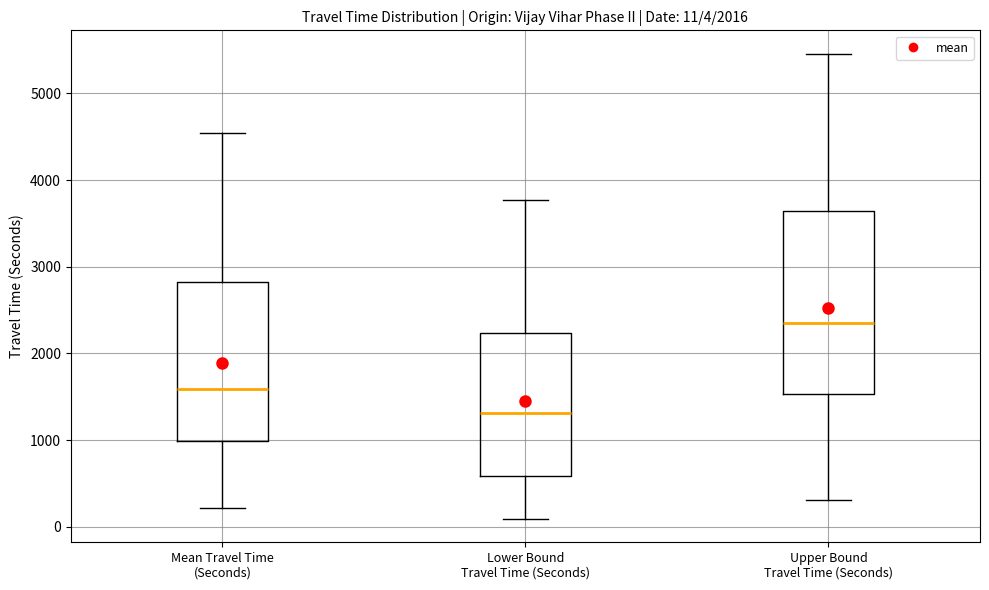

Which box is the tallest, from its lower edge to its upper edge?

Upper Bound Travel Time (Seconds)